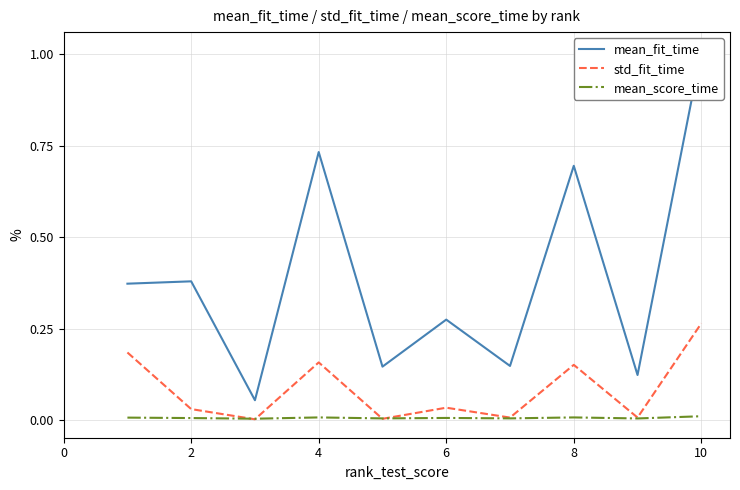

Where is the first local minimum for mean_score_time?

4